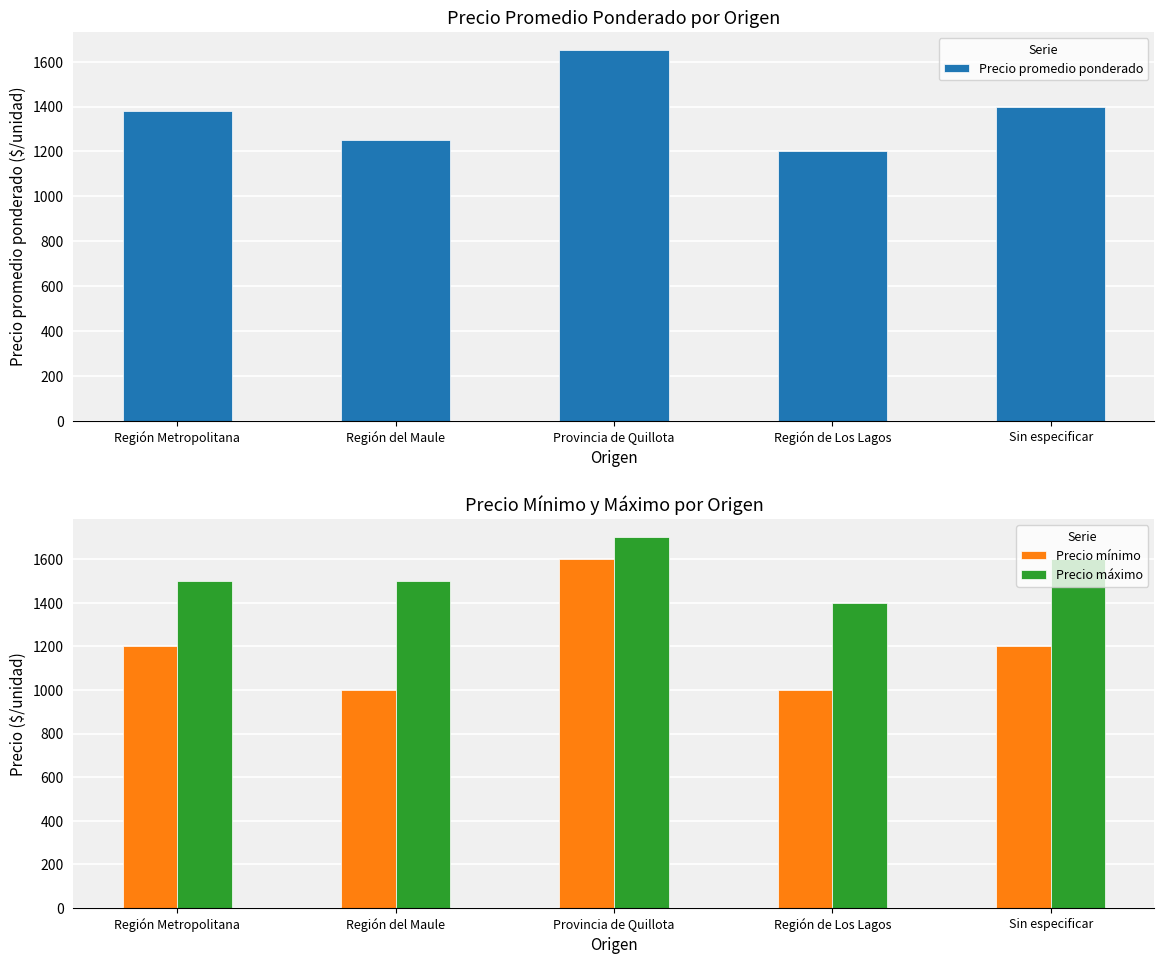

What is the difference between the Precio mínimo values at Provincia de Quillota and Región del Maule?

600